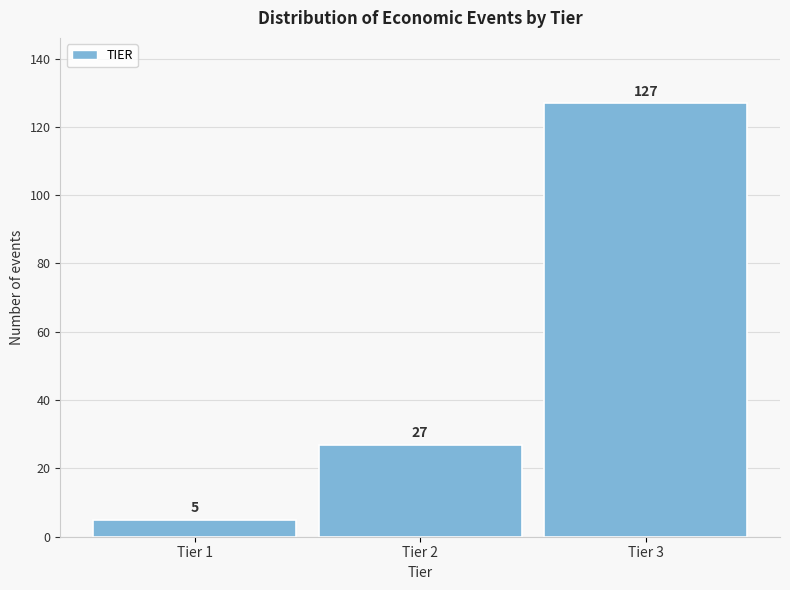

Reading left to right, what are all the values shown in this chart?

Tier 1=5	Tier 2=27	Tier 3=127